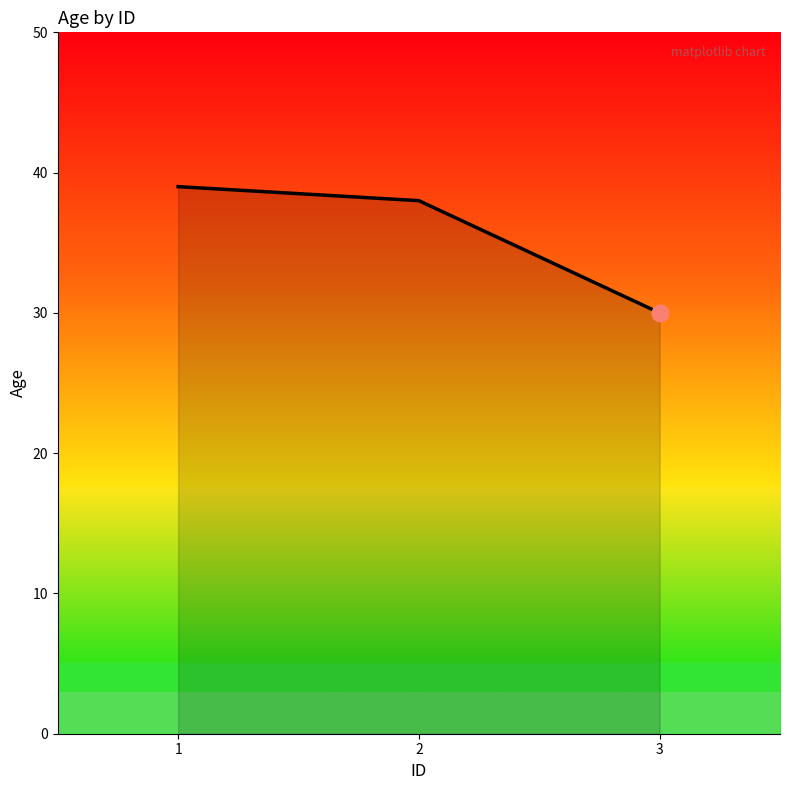

Approximately how many times larger is the value at 2 compared to 3?

1.3